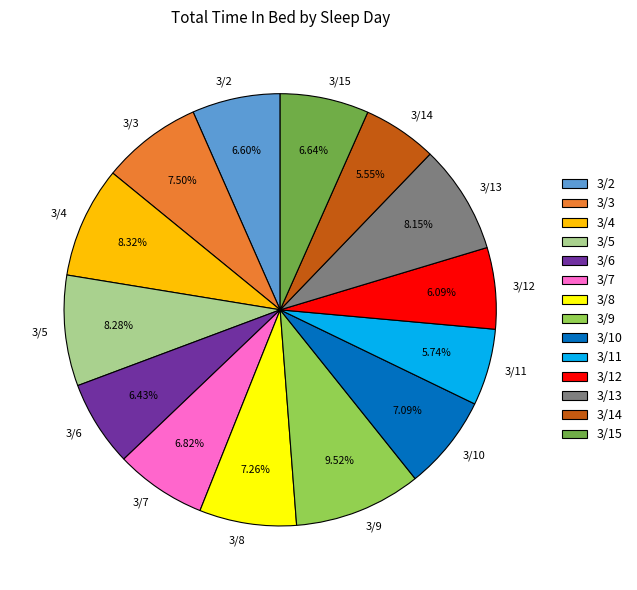

True or false: 3/12 accounts for 16% of the total.

False